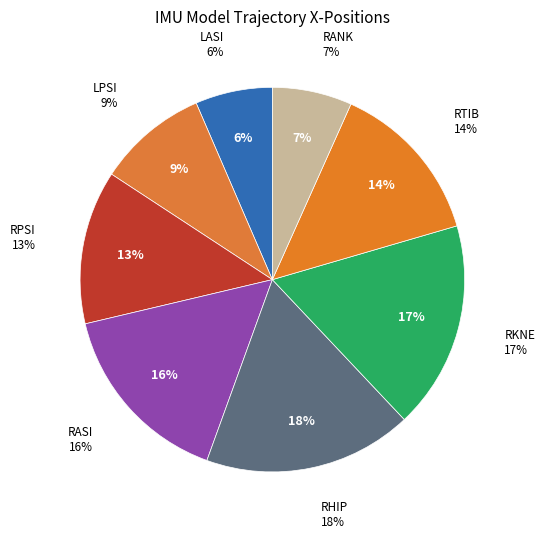

To the nearest percent, what percentage of the pie is LPSI?

9%